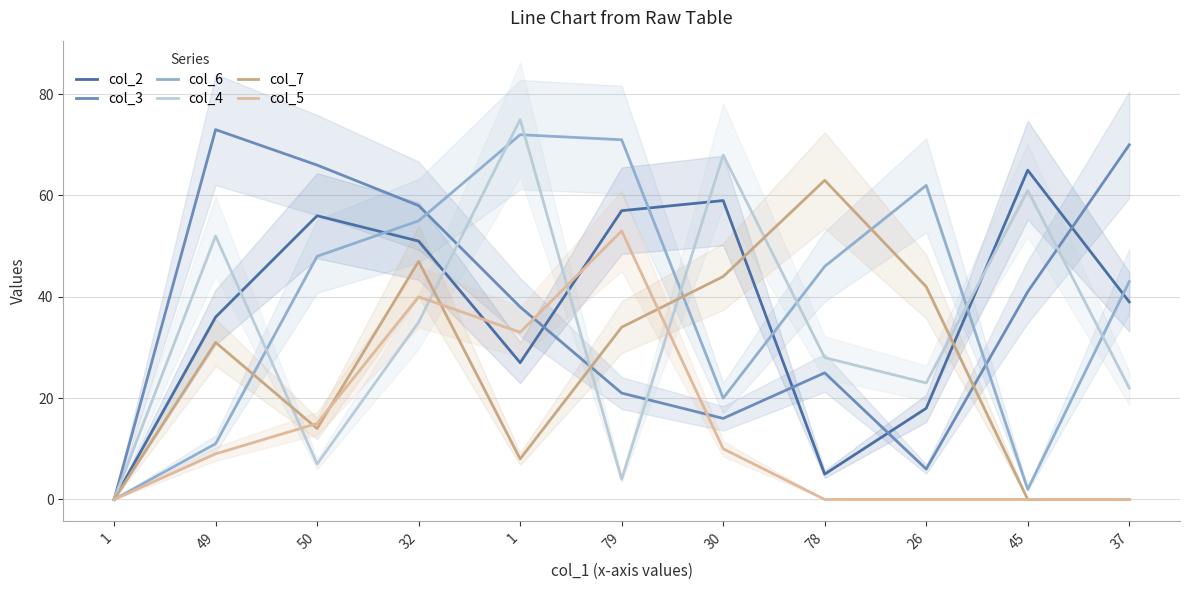

True or false: col_5 and col_3 intersect in this chart.

True